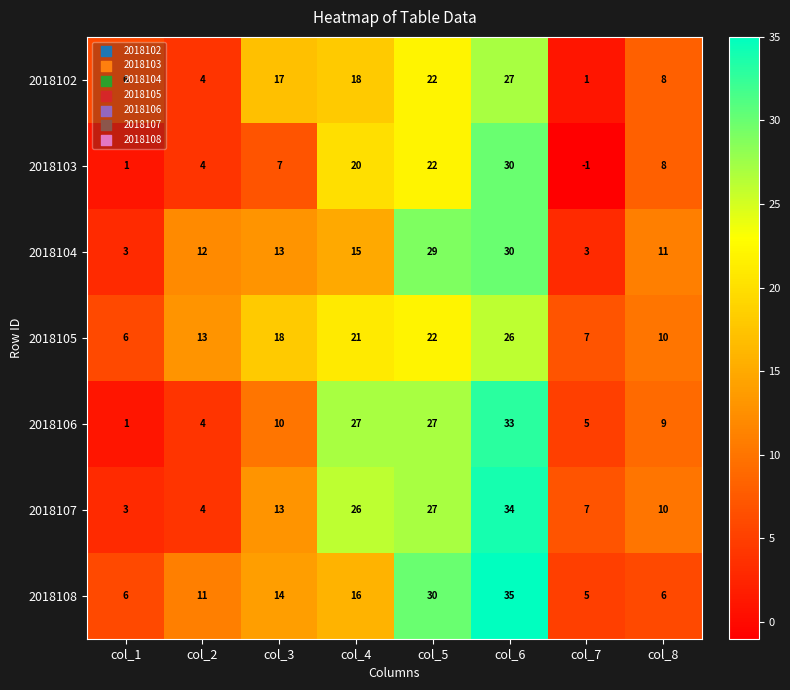

Count the number of data series in this chart.

7